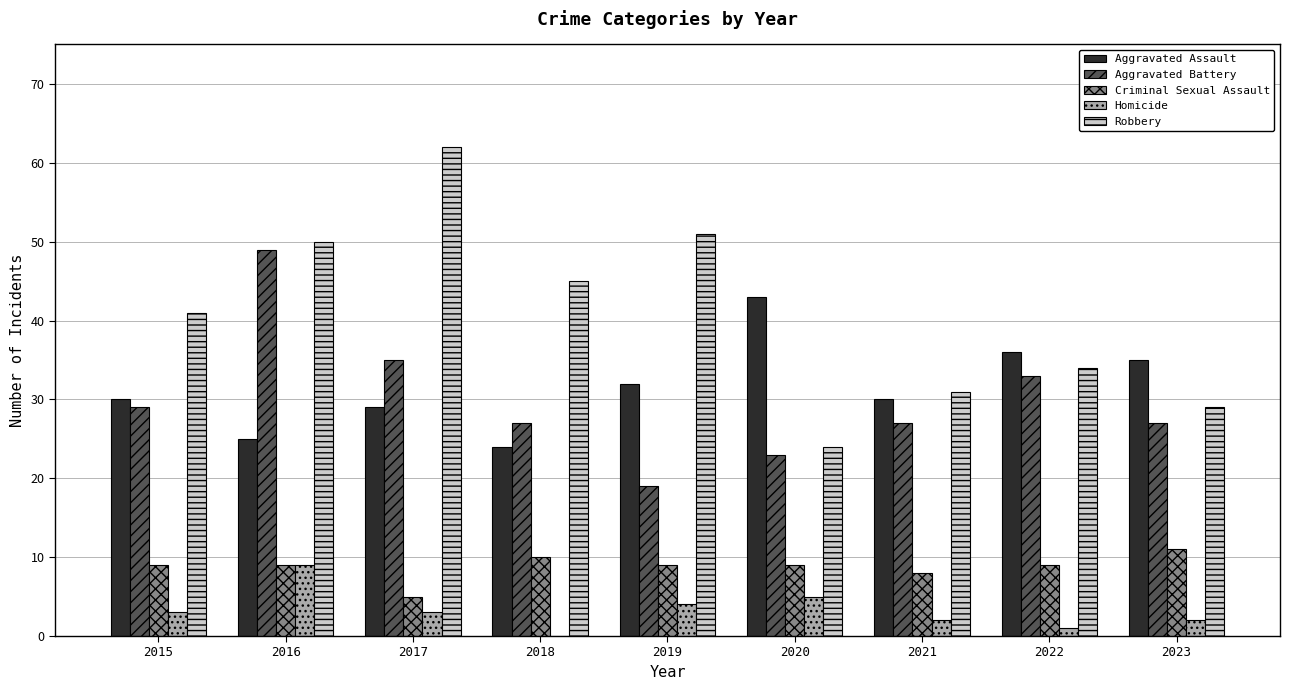

Count the Homicide values in the range 2 to 4.

5